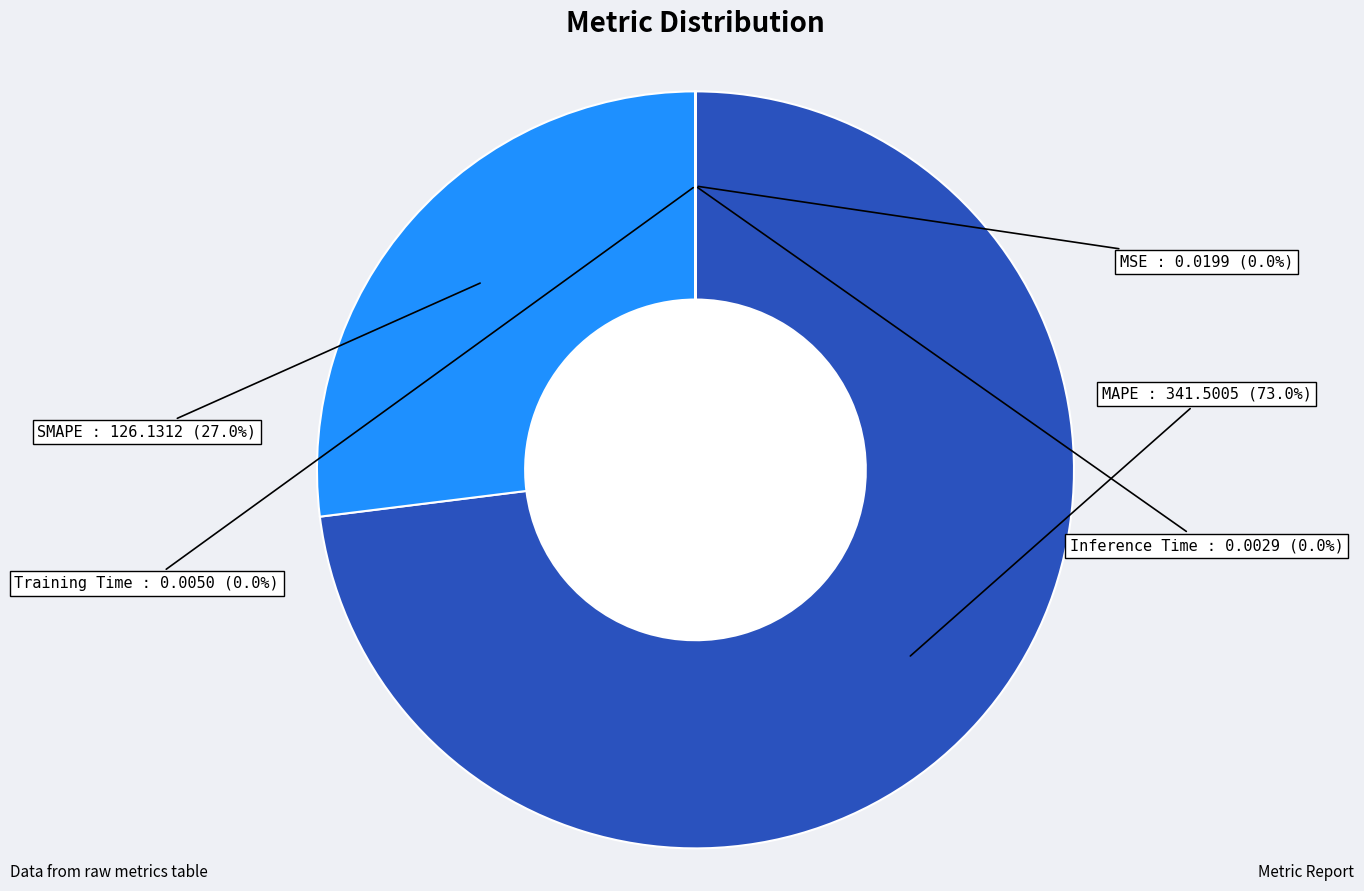

To the nearest percent, what is the average slice percentage?

20%